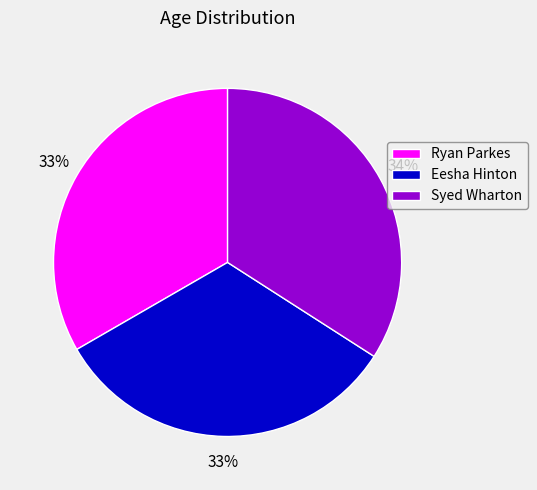

How many slices are in this pie chart?

3